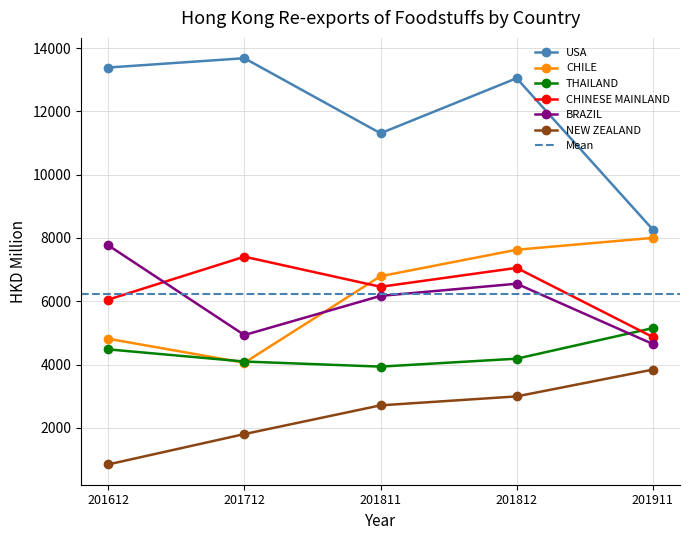

At which category is the sum across all series the highest?

201812